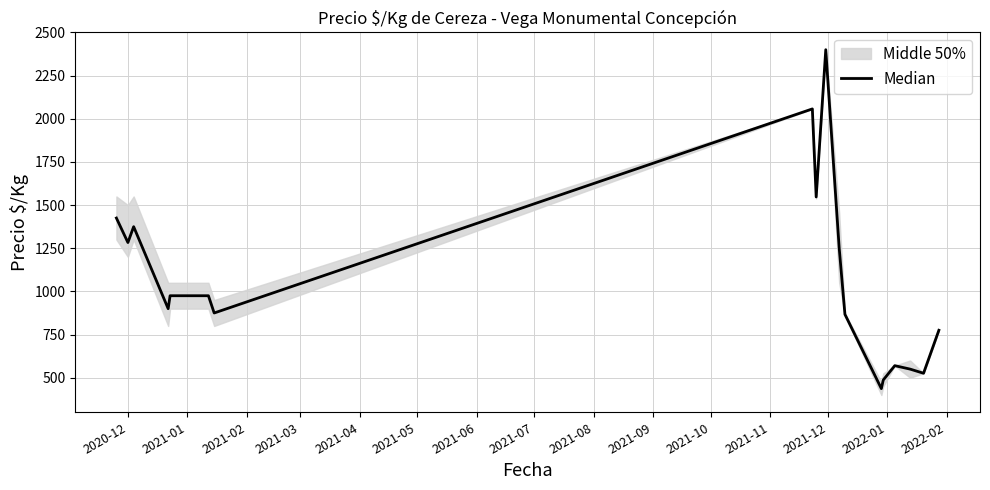

How many lines are shown in the chart?

1